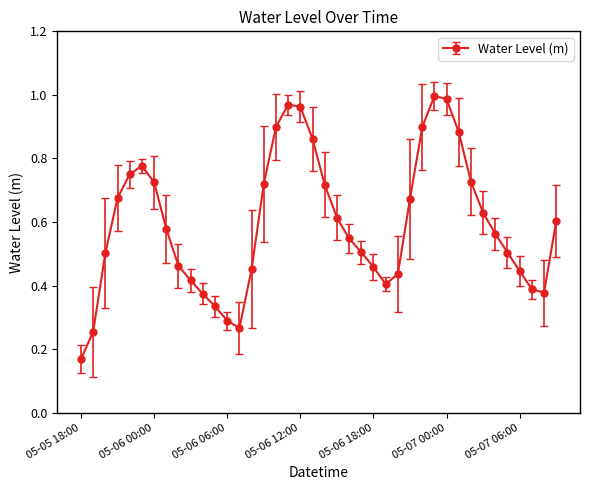

True or false: the data has more than 2 interior local peaks.

True